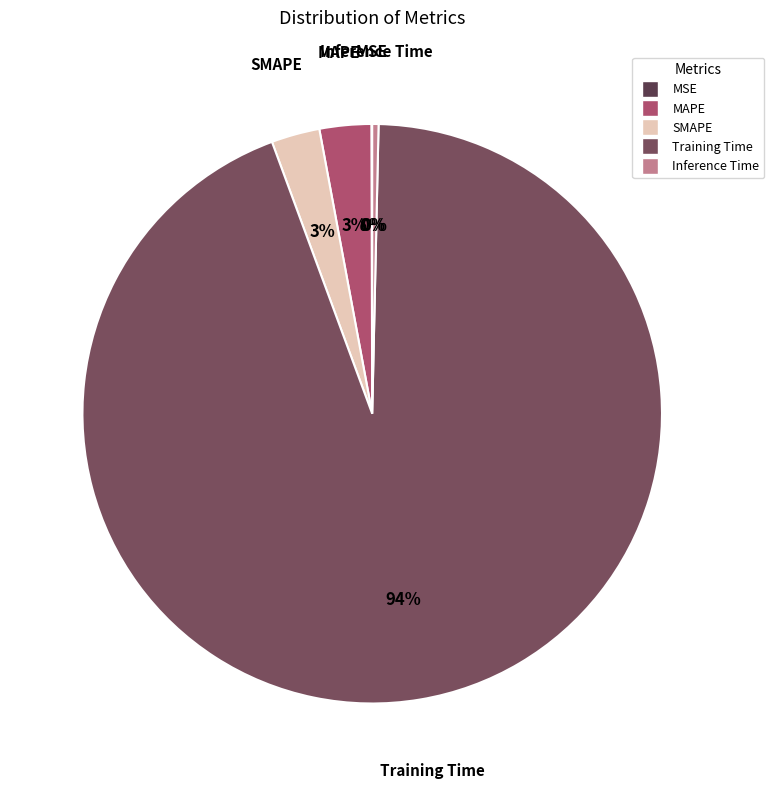

Which slice is the largest?

Training Time